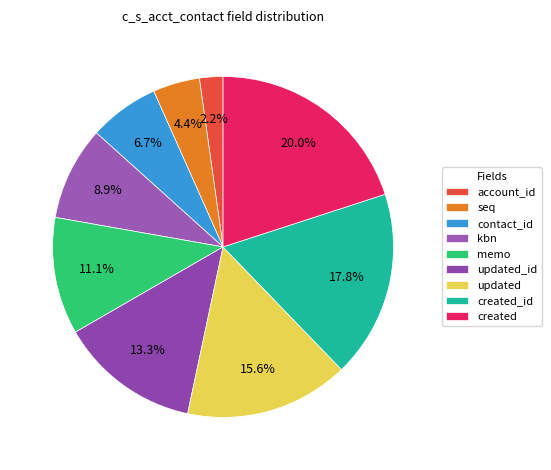

Rank the categories by value from lowest to highest.

account_id, seq, contact_id, kbn, memo, updated_id, updated, created_id, created